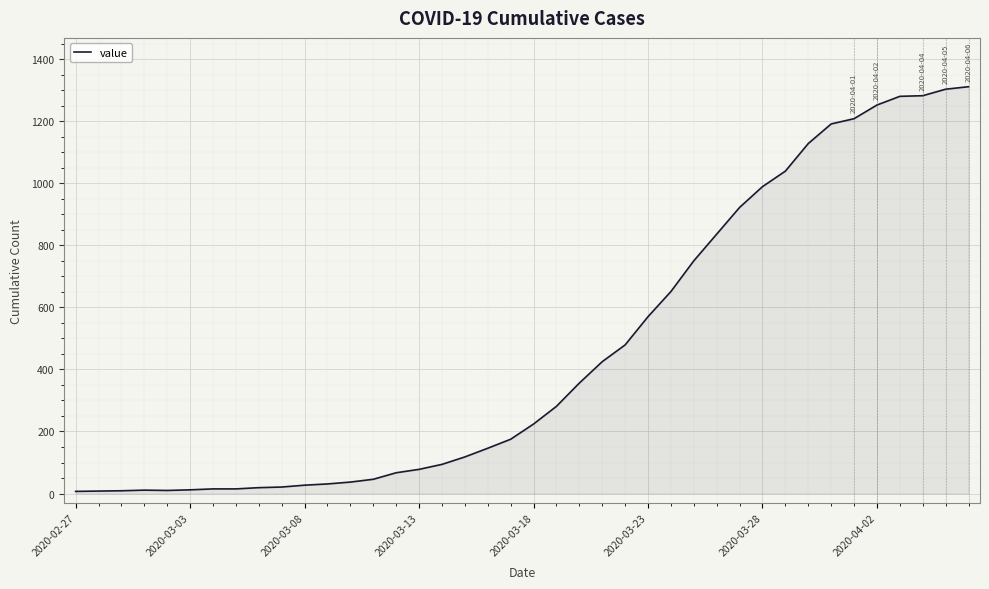

What is the difference between the maximum and minimum values?

1304